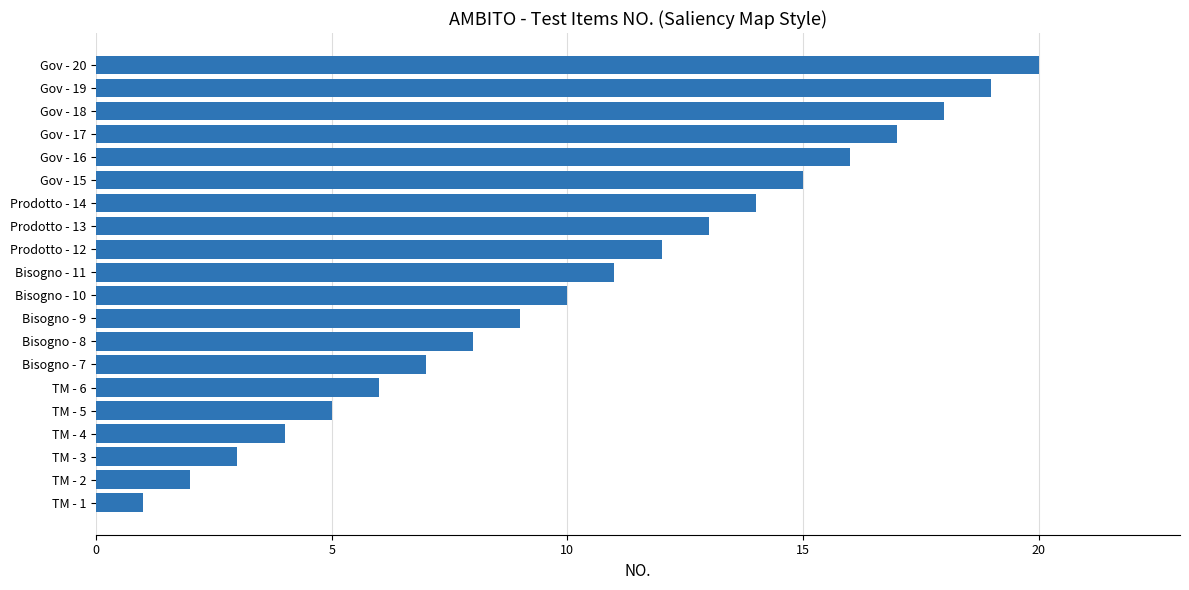

Which category has the highest value across all series?

Gov - 20